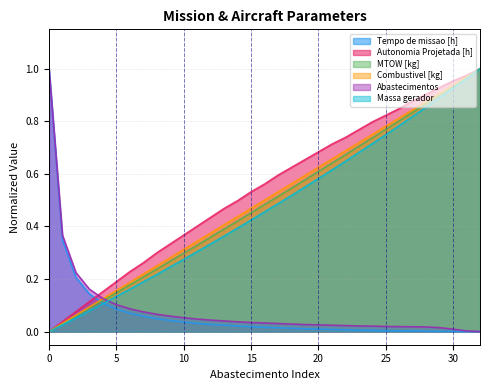

What is the difference between the highest and lowest values at 24?

0.8